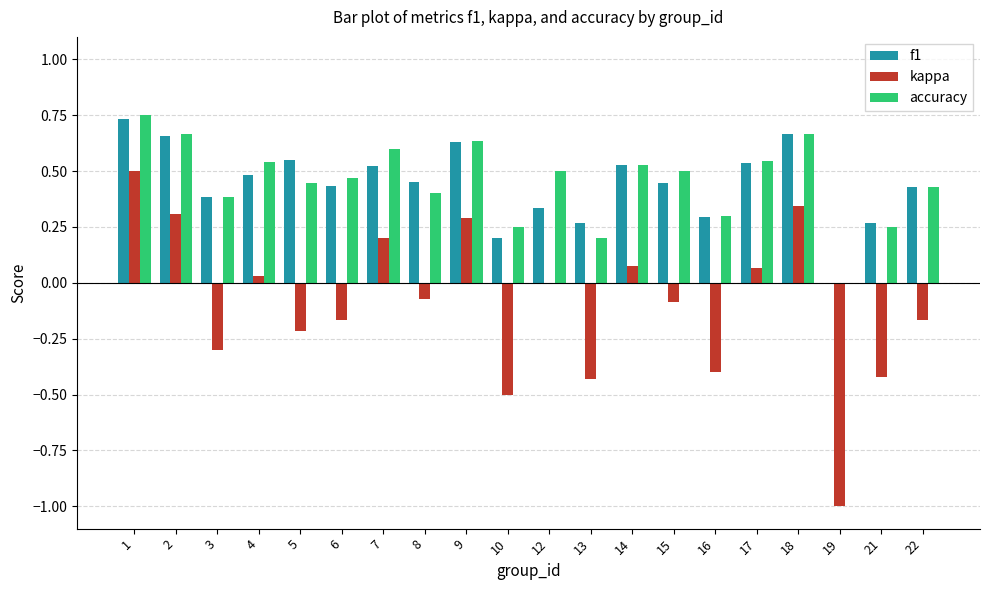

Which category has the highest value in the accuracy series?

1